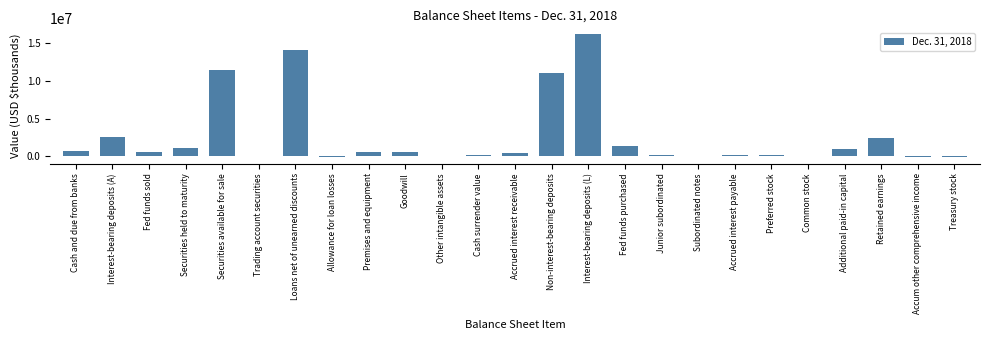

The chart shows a value of 10997494 at Non-interest-bearing deposits. True or false?

True